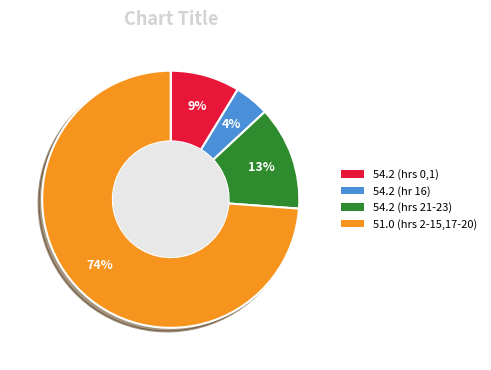

To the nearest percent, what is the average slice percentage?

25%